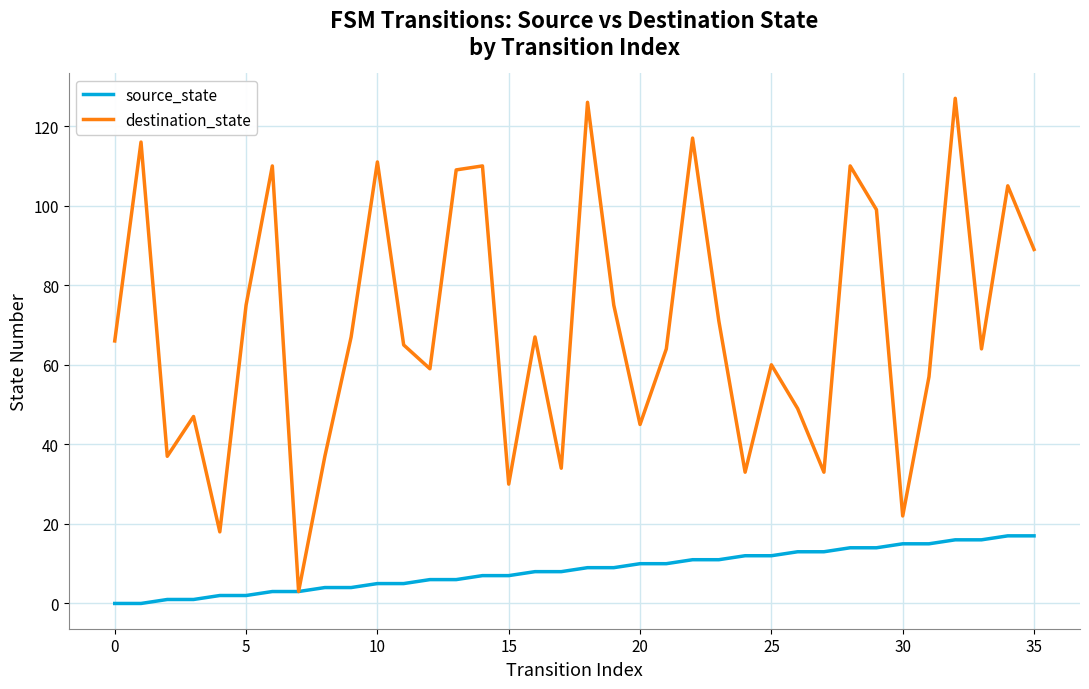

Which series has the largest range (max minus min)?

destination_state